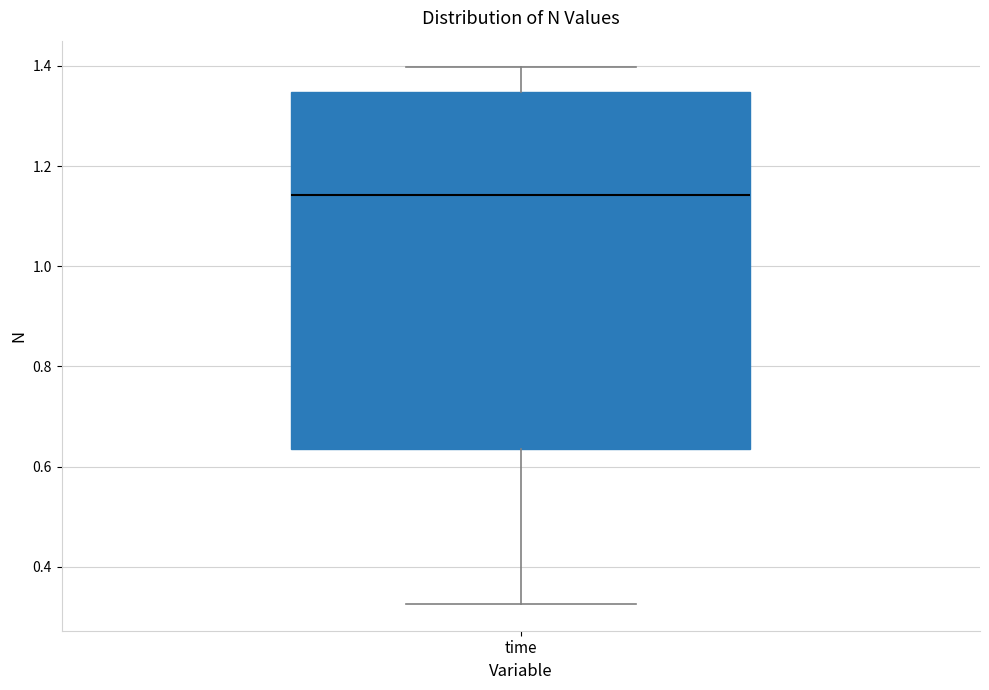

Transcribe this box plot: give where the median line is, the range the box spans, and where the two whiskers end, as read against the y-axis. The values are not printed on the chart, so give them approximately, as read against the axis.

median 1.14, box 0.64 to 1.34, whiskers 0.32 to 1.40